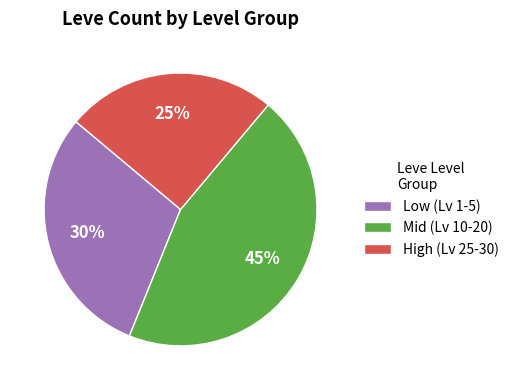

Does any single category account for the majority?

No